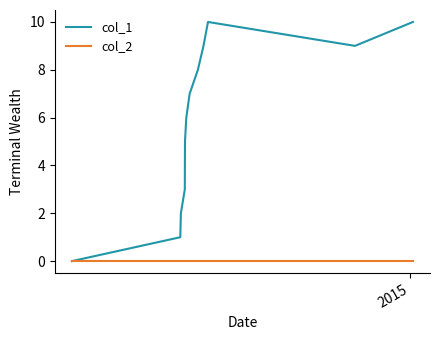

List the series in order of their peak value, highest first.

col_1, col_2